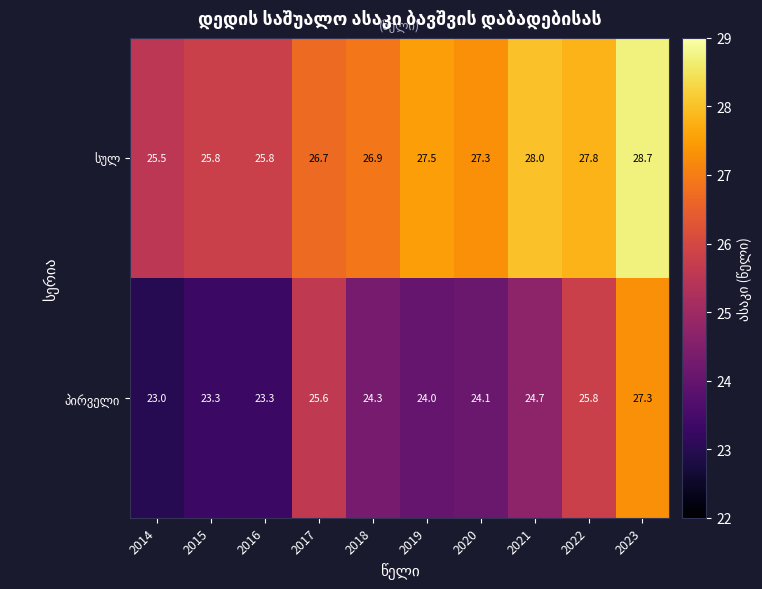

At how many categories does at least one series exceed 24?

10